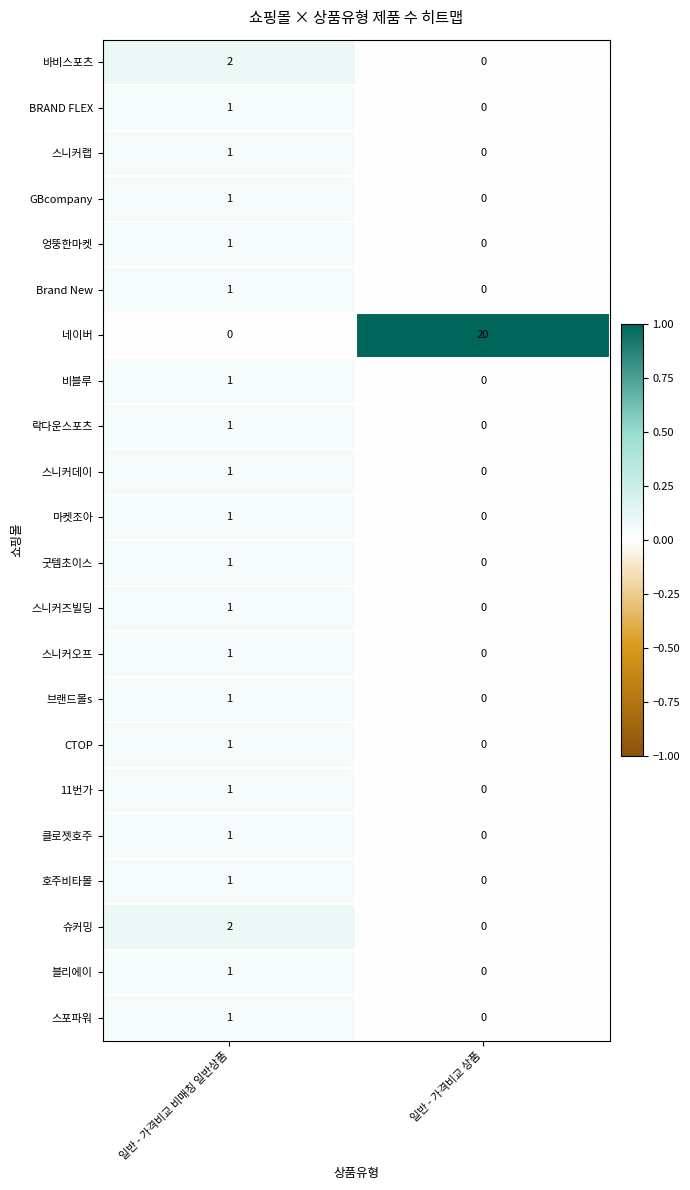

Where is 클로젯호주 nearest to the value 0?

일반 - 가격비교 상품